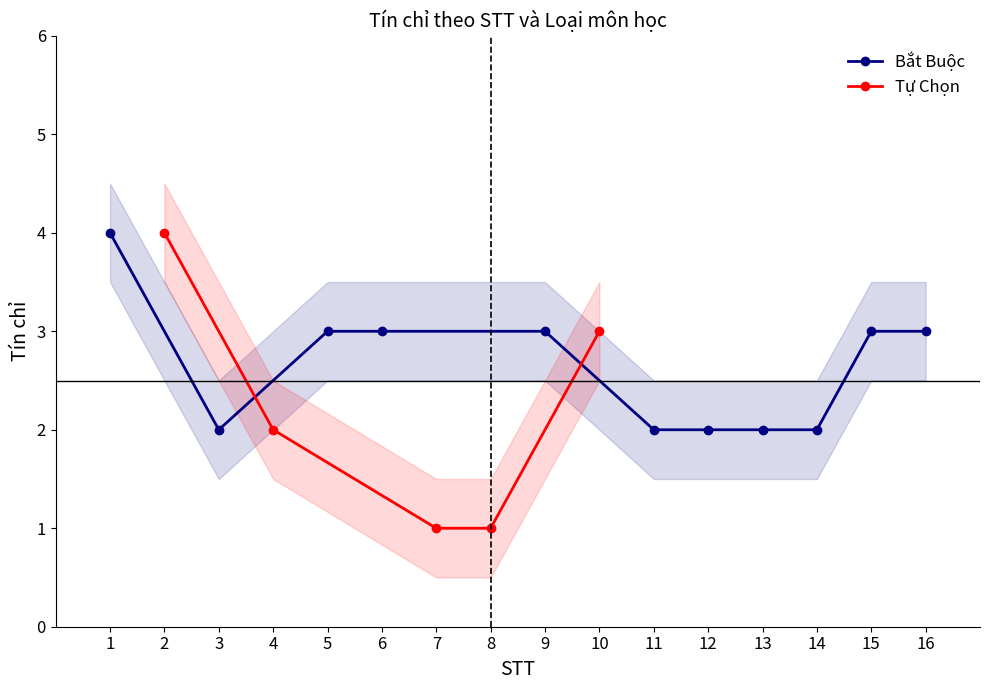

Is this an area chart (filled region under the line)?

No